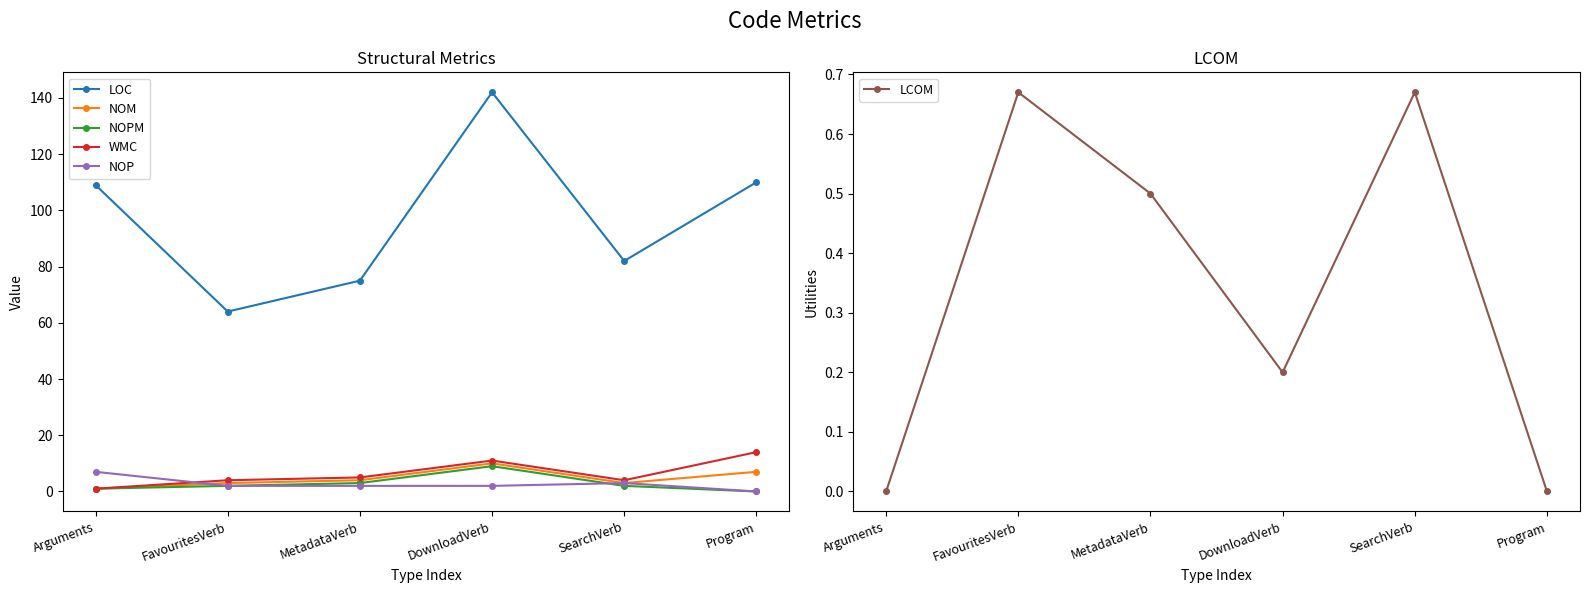

At which label does WMC first exceed 5?

DownloadVerb